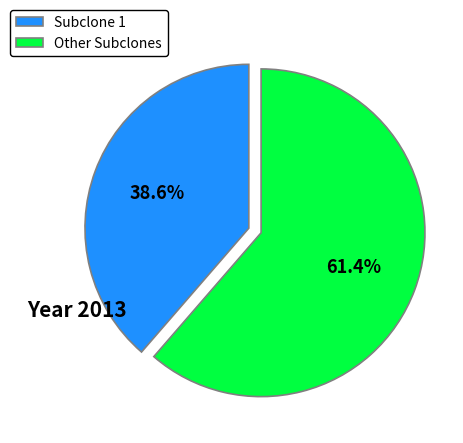

Between Subclone 1 and Other Subclones, which is larger?

Other Subclones